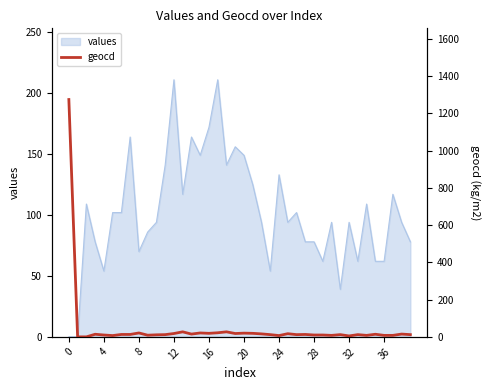

Is it true that the value at 8 is 28?

False